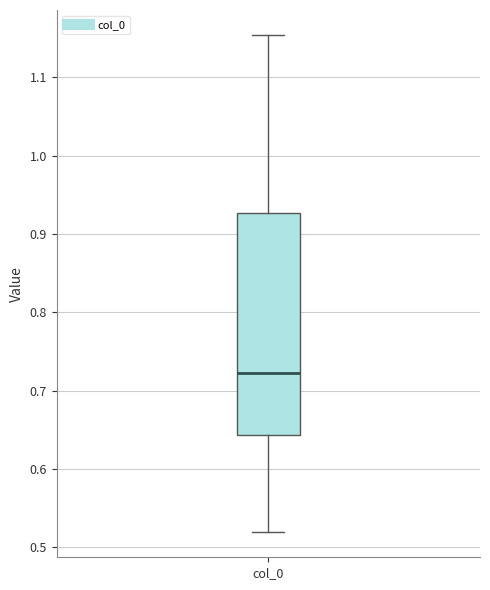

Where is the upper edge of the box for col_0 on the y-axis? The values are not printed on the chart, so give them approximately, as read against the axis.

0.93